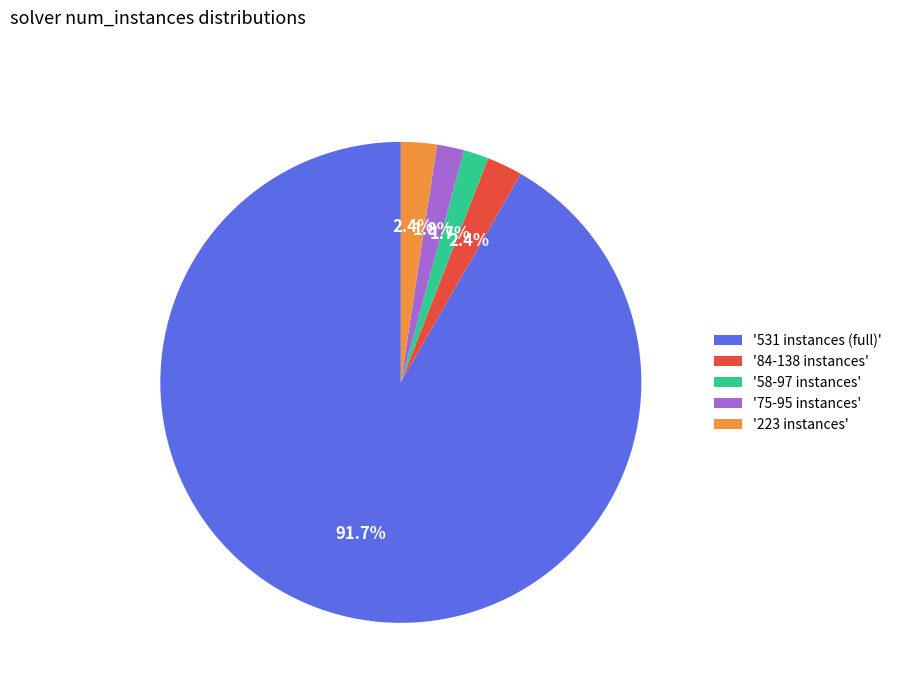

Which has a higher value, '58-97 instances' or '84-138 instances'?

'84-138 instances'